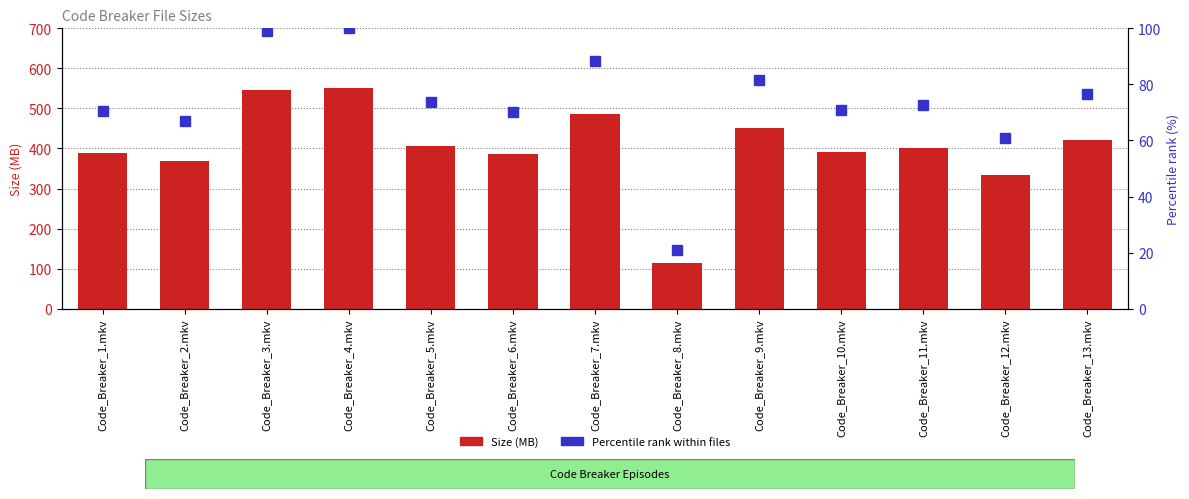

List the series in order of their peak value, lowest first.

Percentile rank within files, Size (MB)